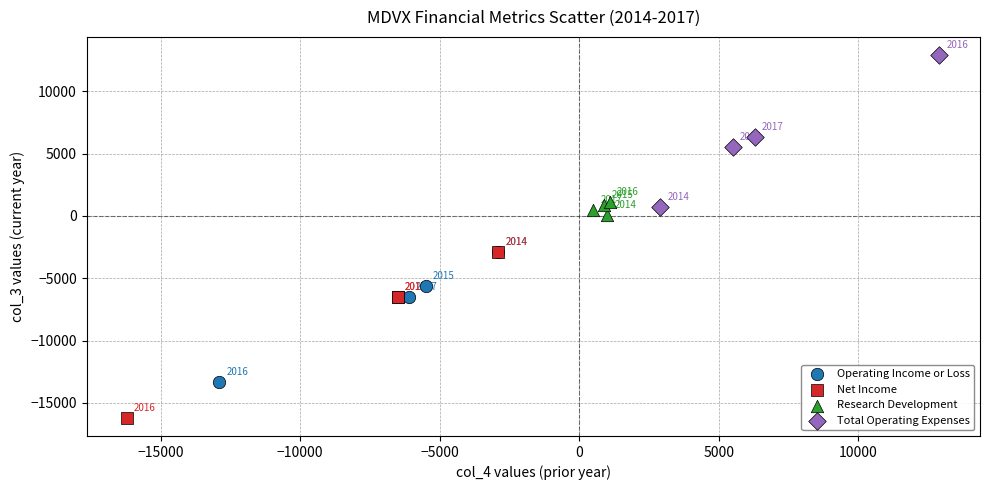

Which series contains the lowest Y value?

Net Income